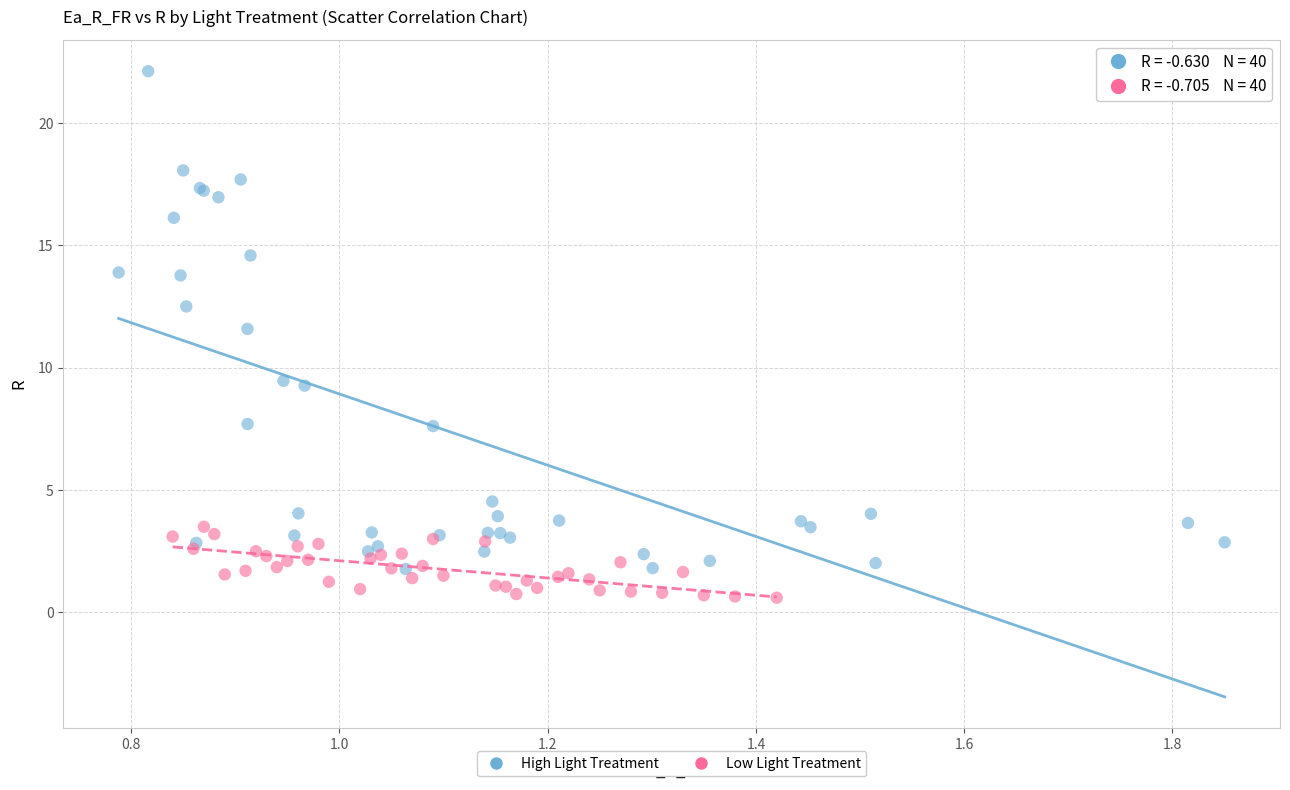

Which series reaches the maximum Y coordinate?

High Light Treatment